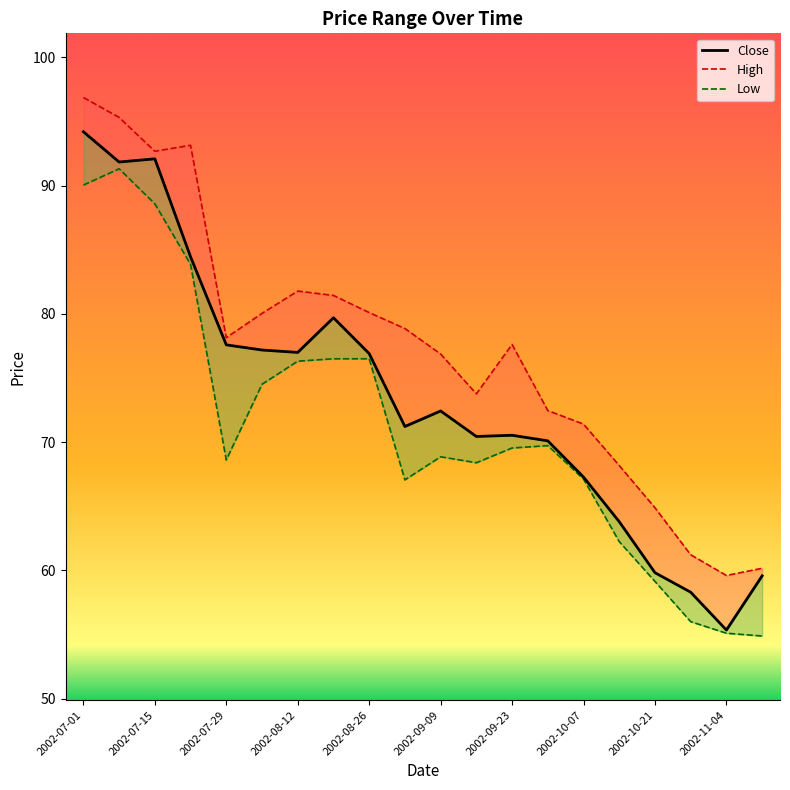

True or false: High and Low intersect in this chart.

False